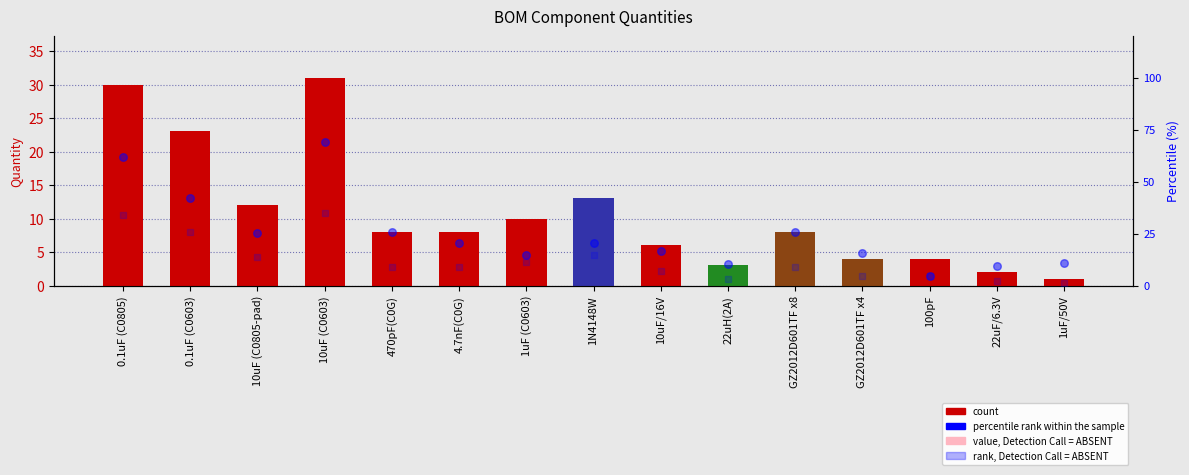

Which series reaches the minimum Y coordinate?

value, Detection Call = ABSENT